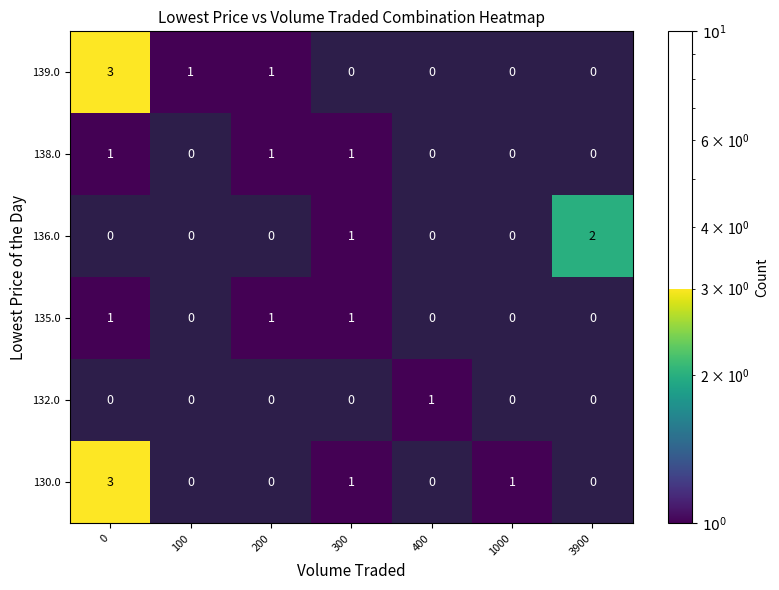

How many values in the 132.0 series exceed 0?

1